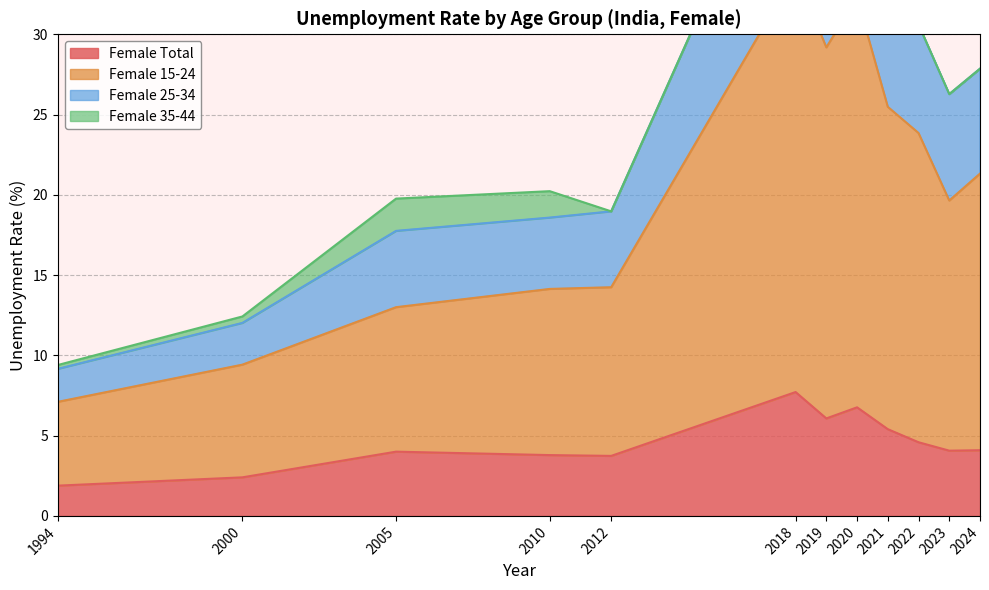

What is the difference between the second highest and minimum values in the Female 25-34 series?

32.1